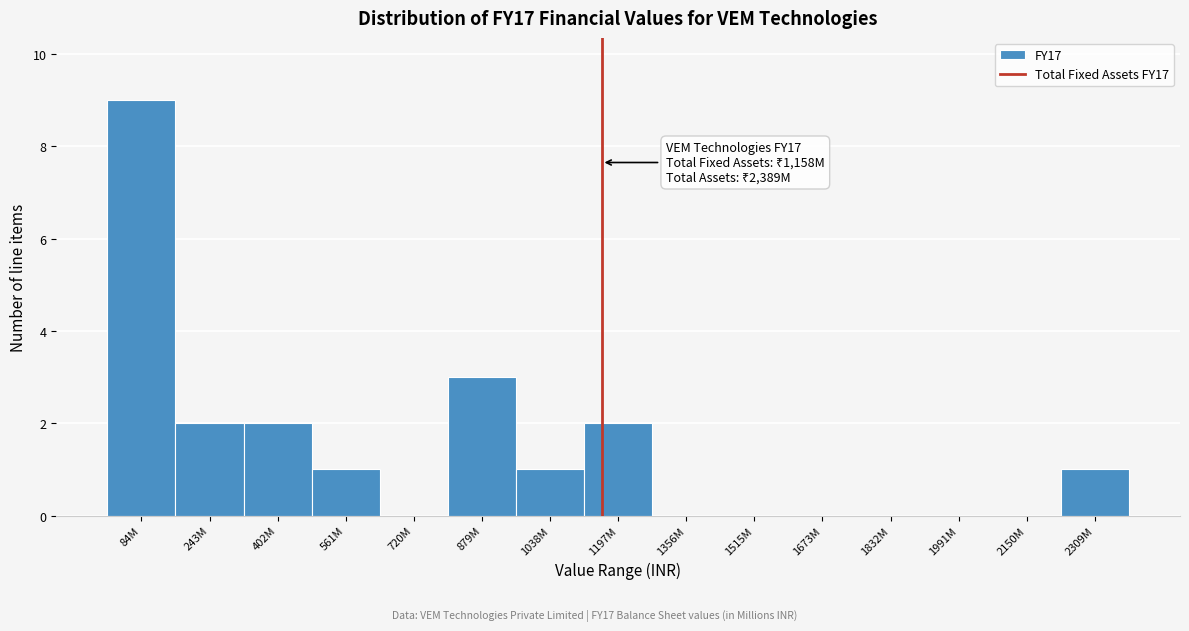

Reading left to right, what are all the values shown in this chart?

84M=9	243M=2	402M=2	561M=1	720M=0	879M=3	1038M=1	1197M=2	1356M=0	1515M=0	1673M=0	1832M=0	1991M=0	2150M=0	2309M=1